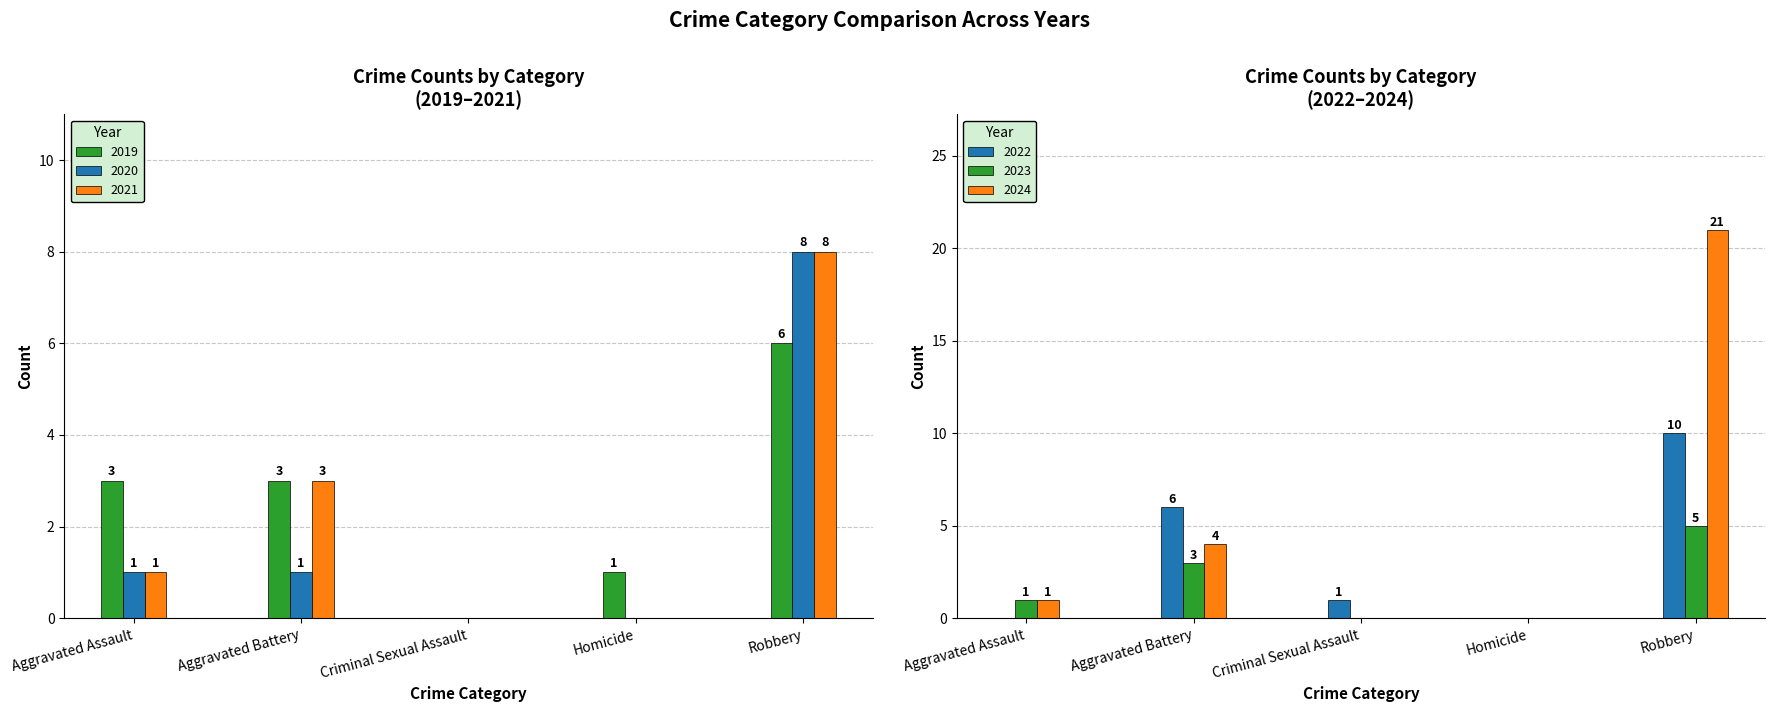

Where is 2024 nearest to the value 10?

Aggravated Battery